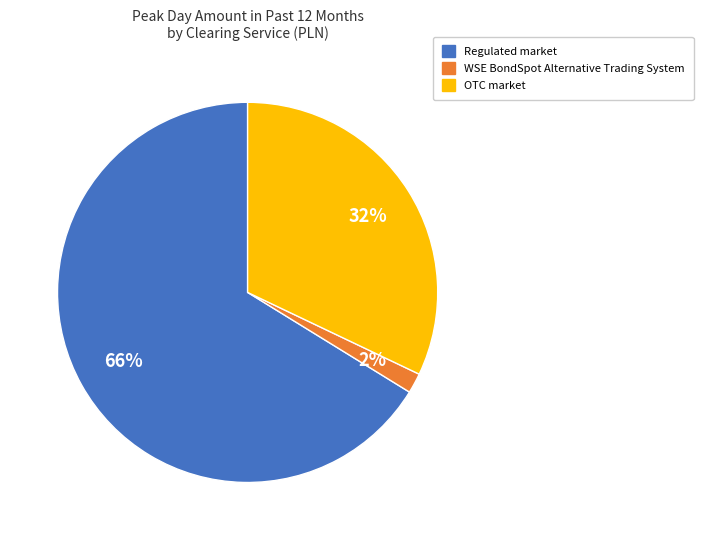

To the nearest percent, what is the average slice percentage?

33%